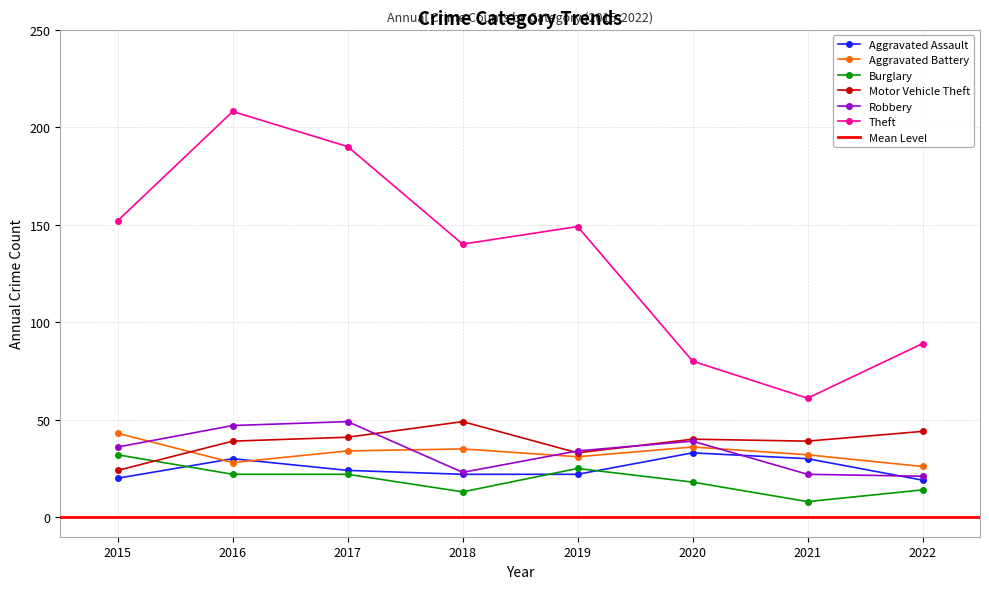

Where is Burglary nearest to the value 20?

2016